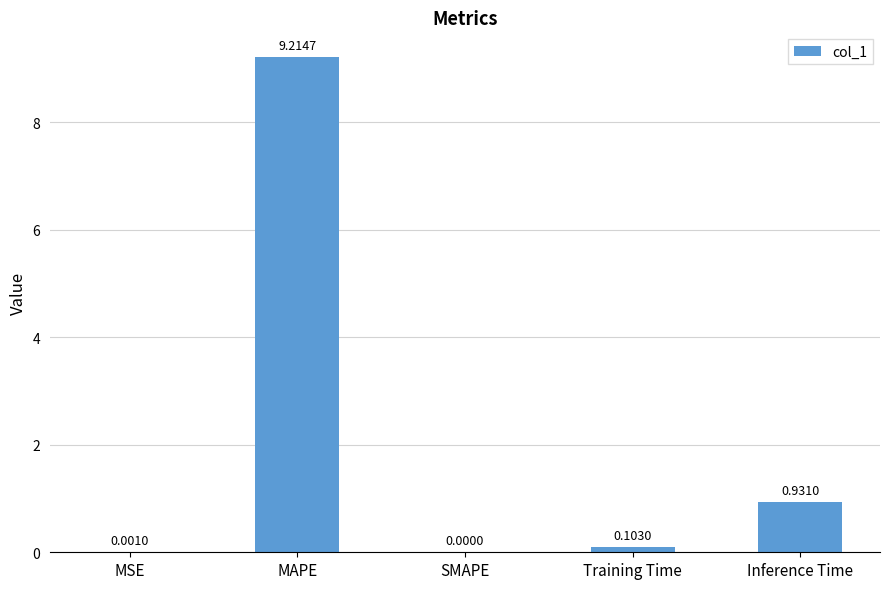

Does the chart contain stacked bars?

No